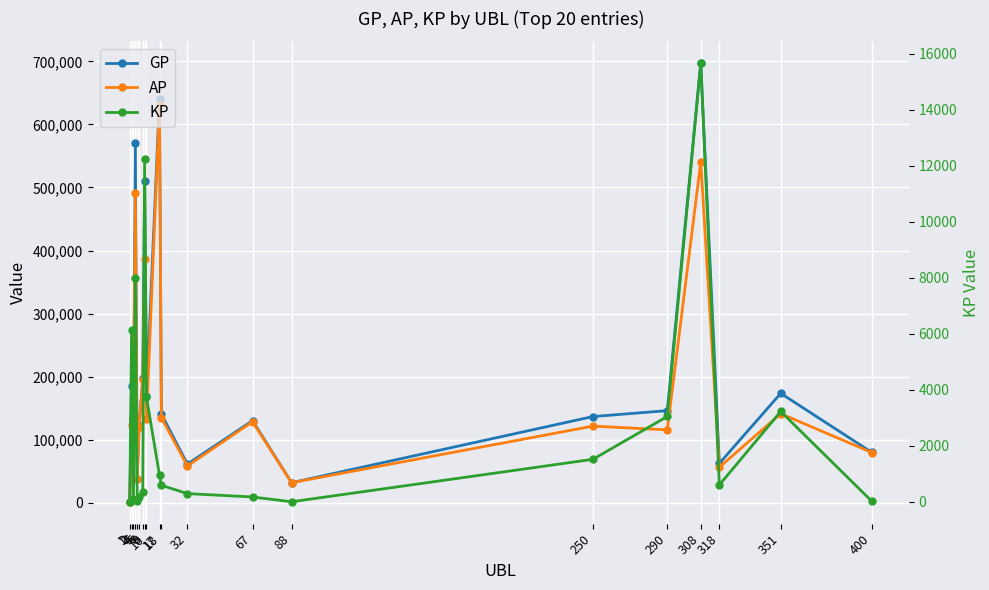

What is the difference between the AP values at 4 and 5?

453193.0